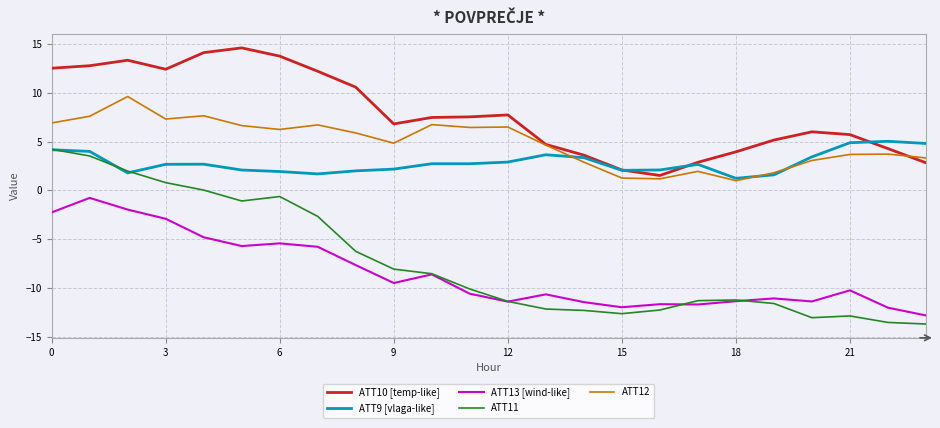

Which series has the widest spread of values?

ATT11